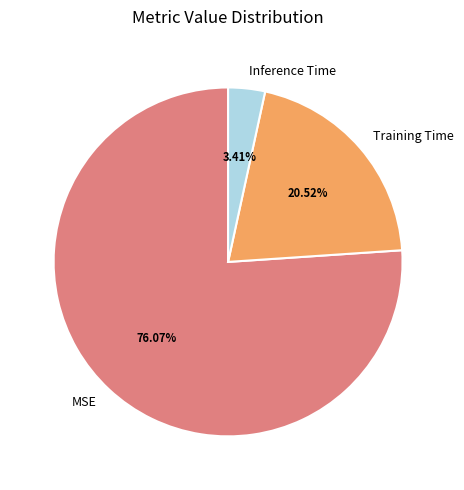

To the nearest percent, what is the difference between the MSE and Inference Time slice percentages?

73%